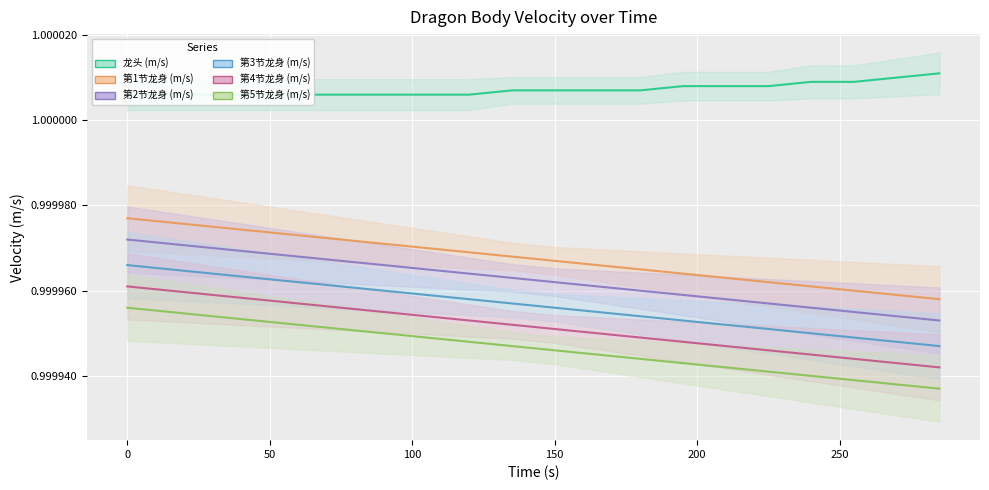

Which series has the largest total across all categories?

龙头 (m/s)